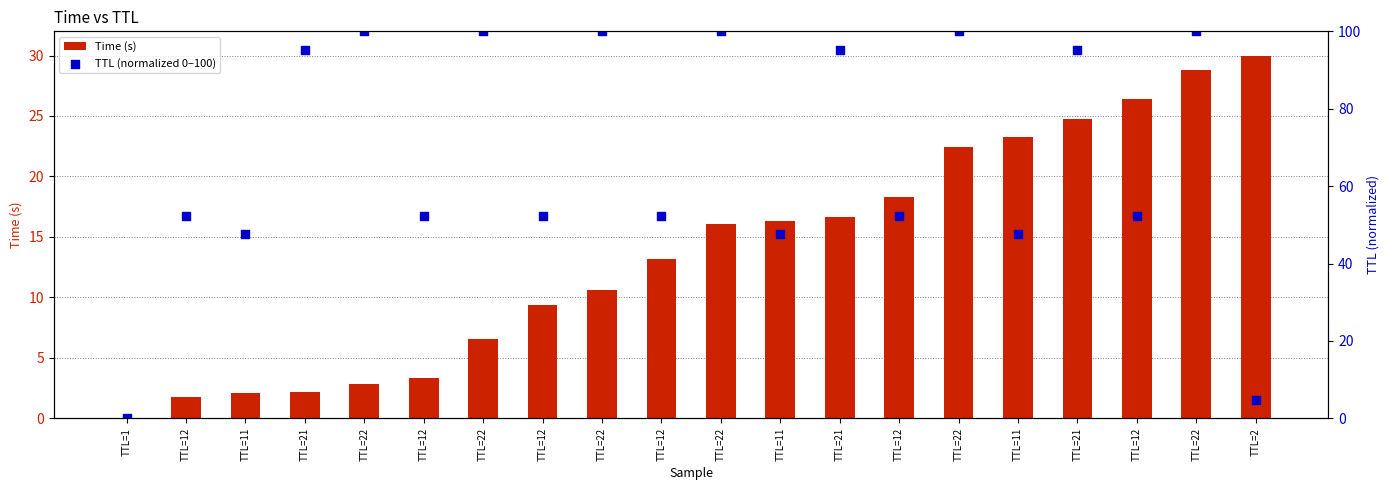

What is the total value across all series at TTL=22?

102.8